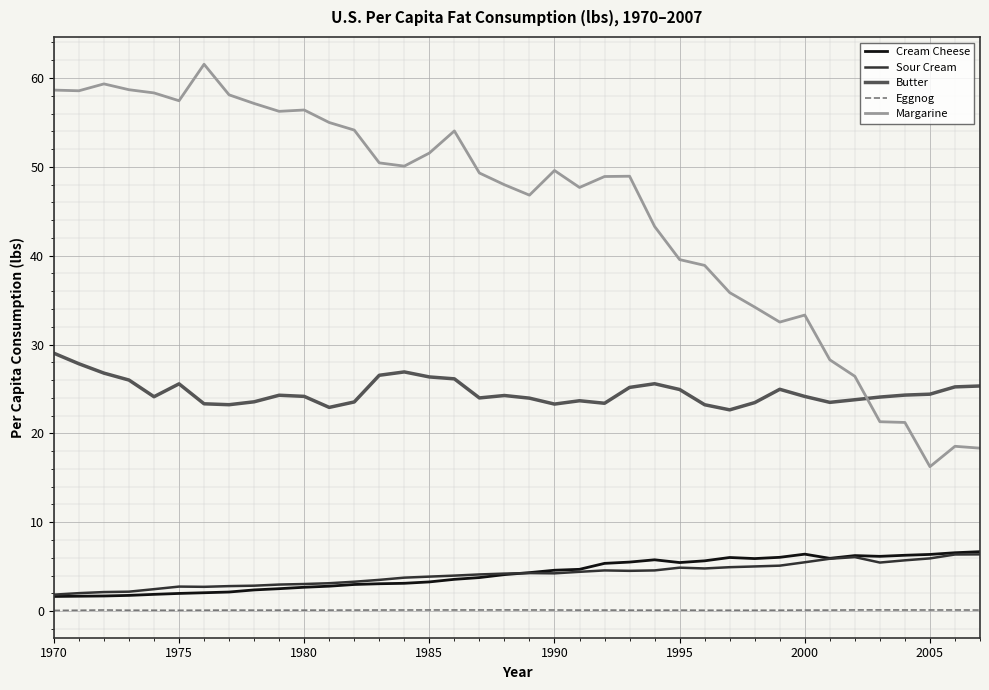

Which series has the largest total across all categories?

Margarine